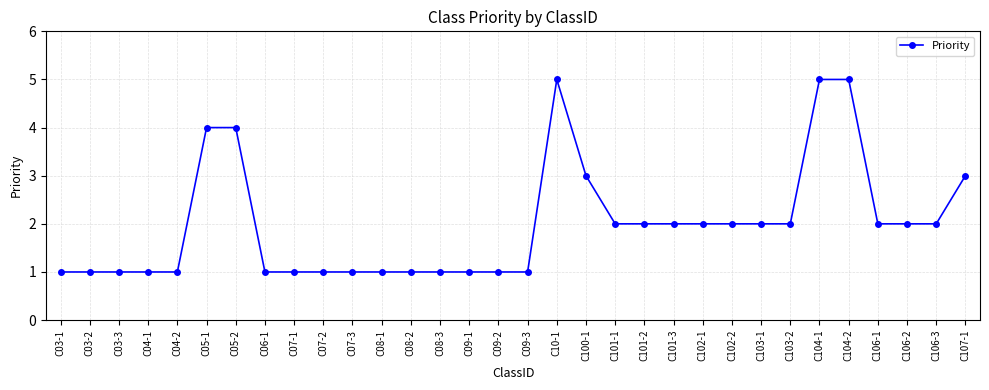

How many values are between 1 and 2?

25